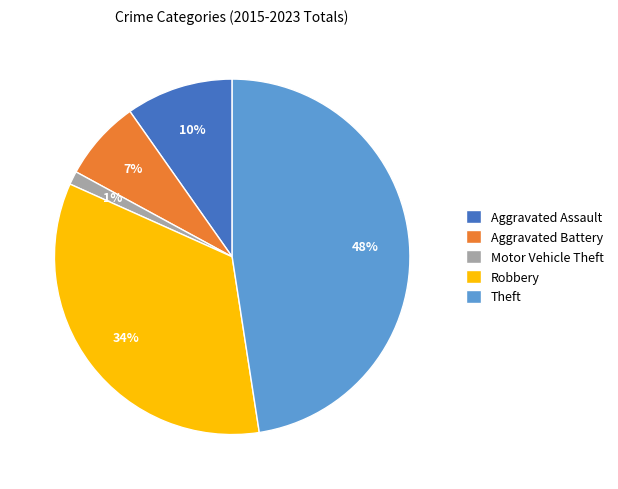

Rank the categories by value from lowest to highest.

Motor Vehicle Theft, Aggravated Battery, Aggravated Assault, Robbery, Theft